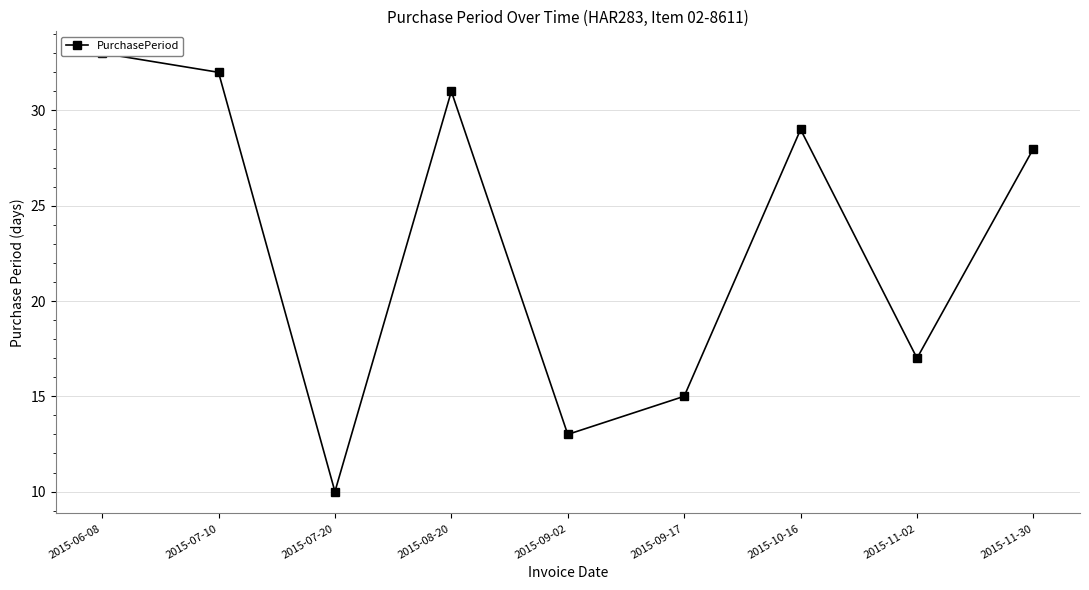

How many data points does each series have?

9